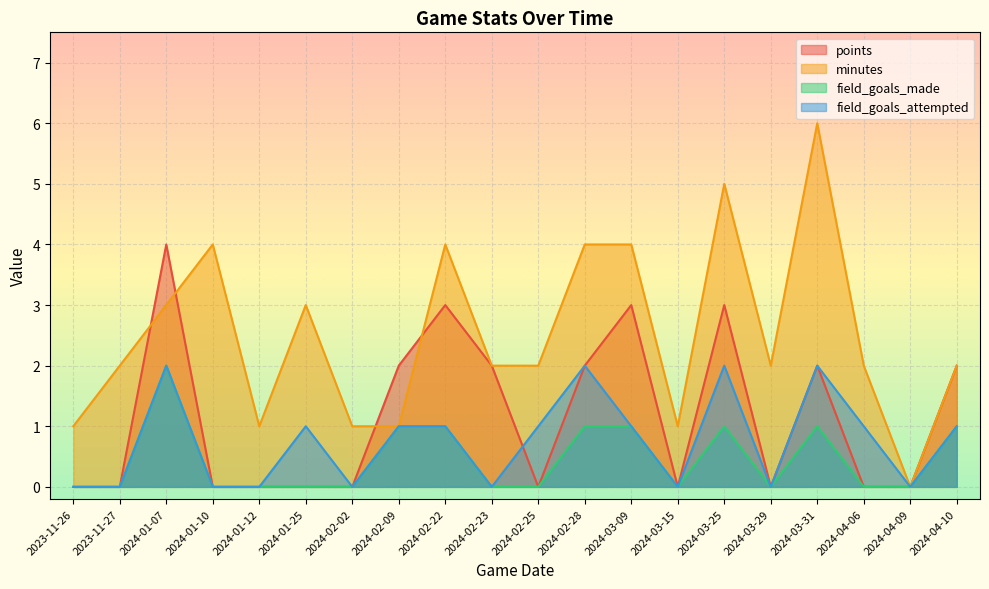

The points series shows 0 at 2024-01-10. True or false?

True